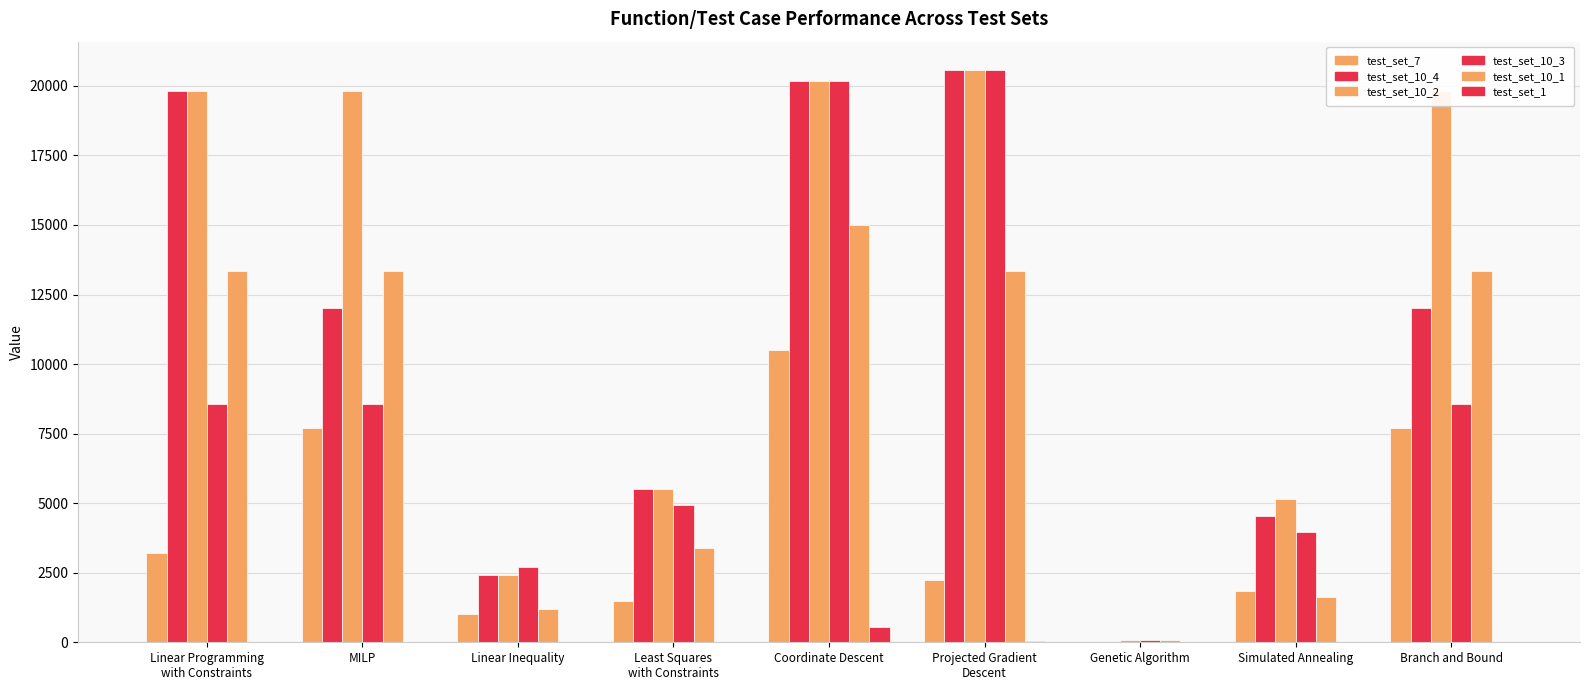

Rank the series by their maximum value, from lowest to highest.

test_set_1, test_set_7, test_set_10_1, test_set_10_4, test_set_10_2, test_set_10_3